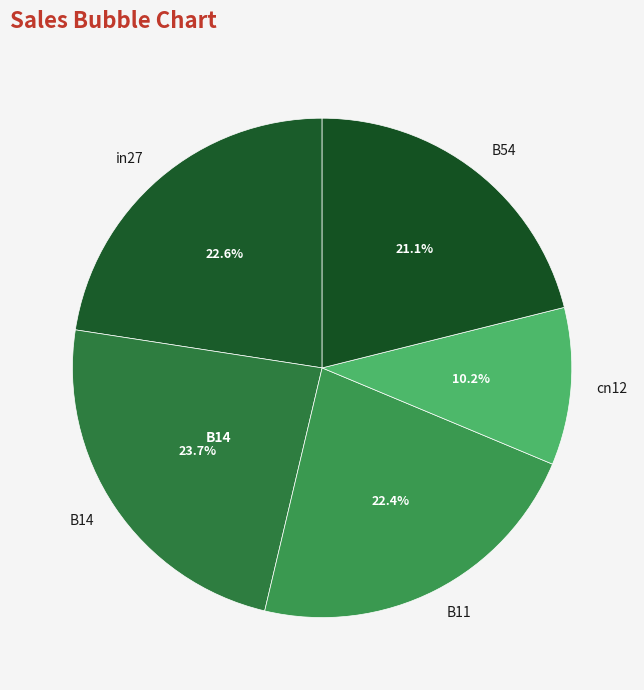

To the nearest percent, what percentage of the pie is in27?

23%